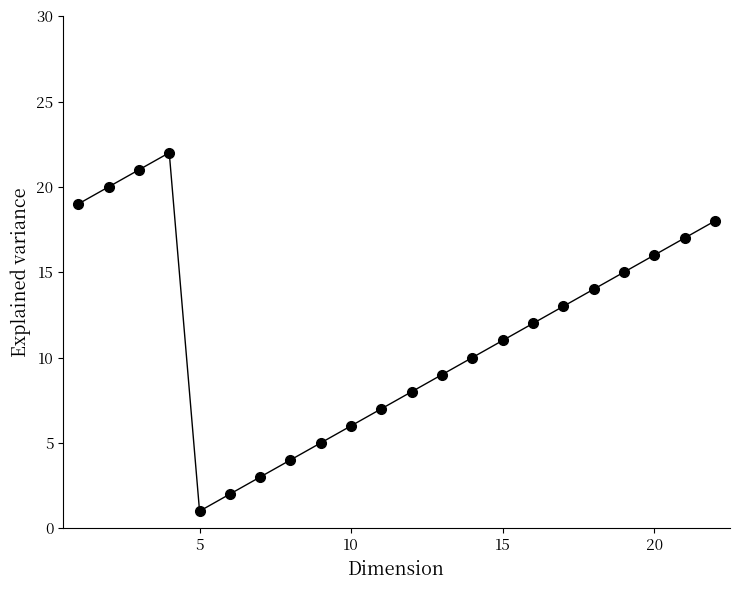

What is the maximum value shown in the chart?

22